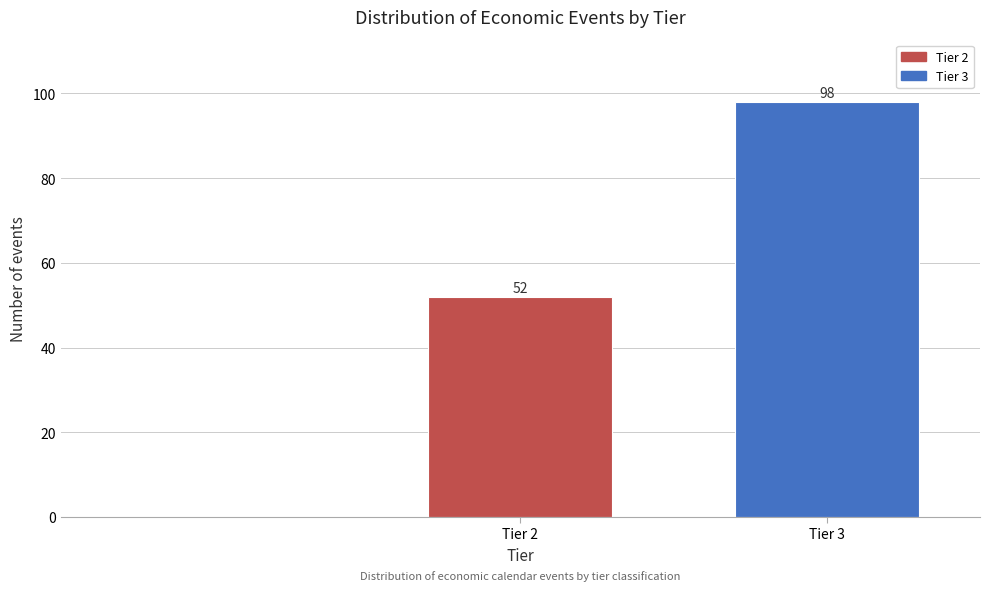

Reading left to right, transcribe all the data shown in this chart.

Tier 2=52	Tier 3=98